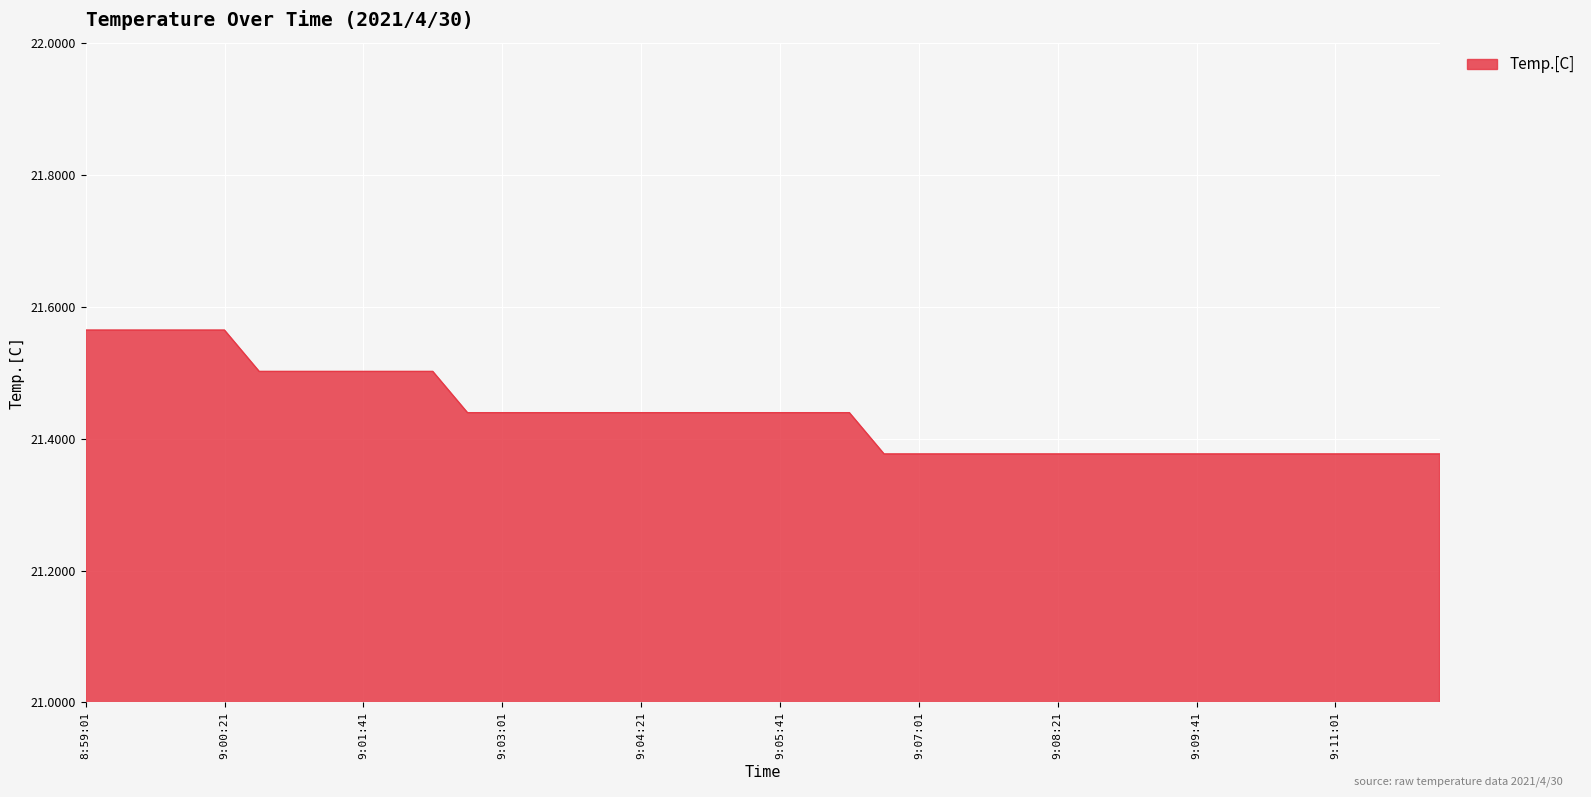

How many lines are shown in the chart?

1